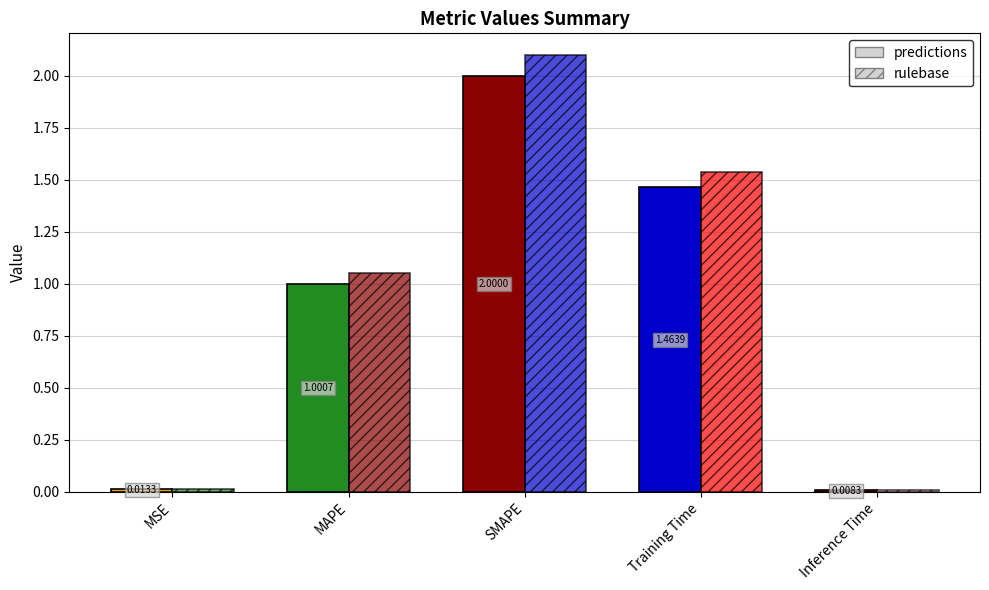

Which series changed the most between MAPE and Training Time?

rulebase